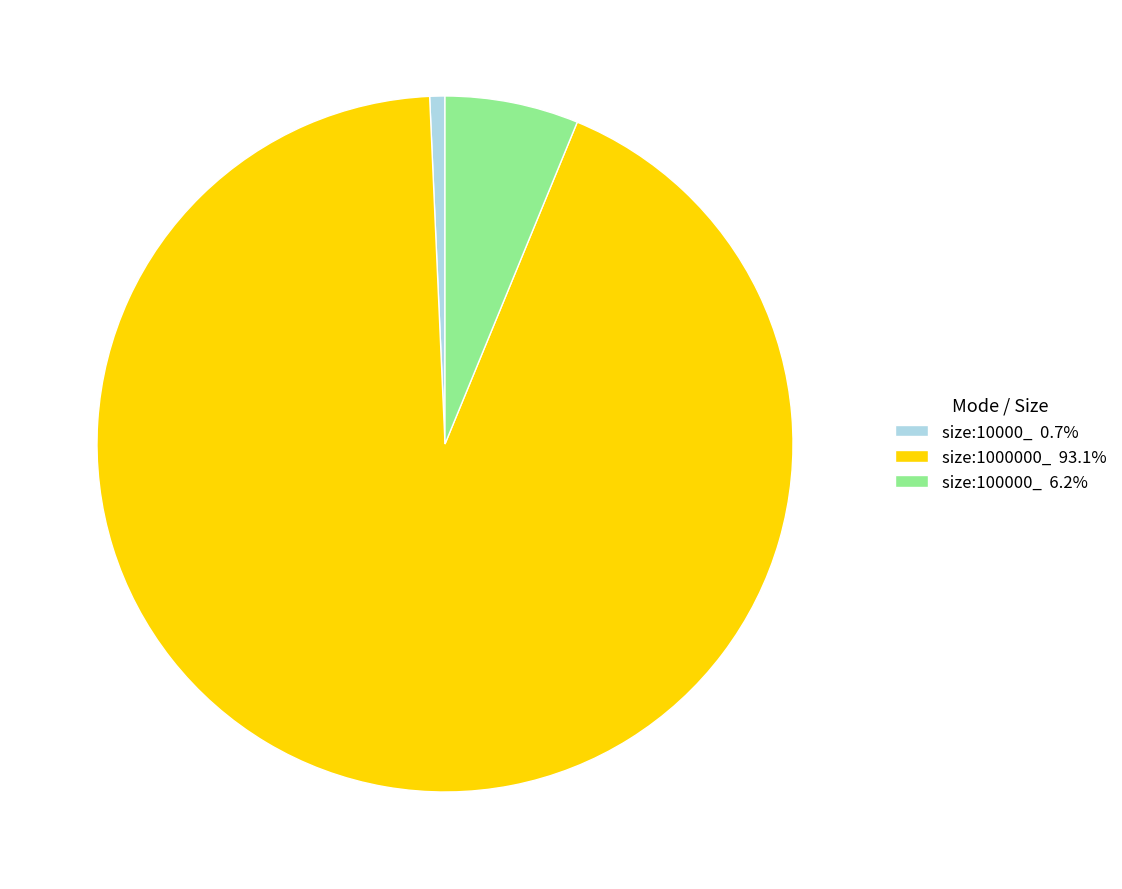

Do size:10000_ 0.7% and size:1000000_ 93.1% together represent more than half of the pie?

Yes